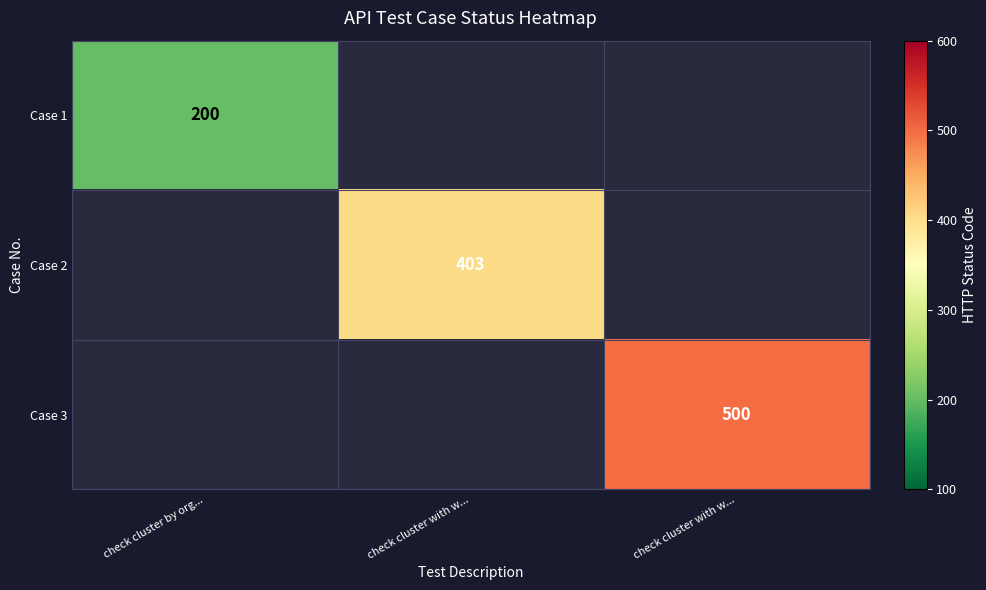

Is the value of Case 1 at check cluster with w... greater than the value of Case 2 at check cluster with w...?

No